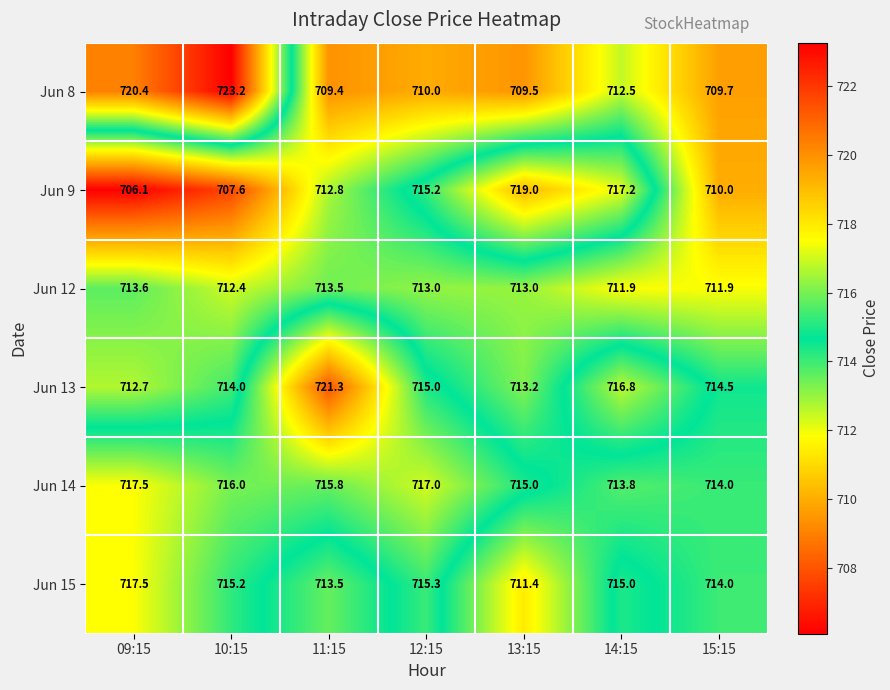

Which series has the largest range (max minus min)?

Jun 8